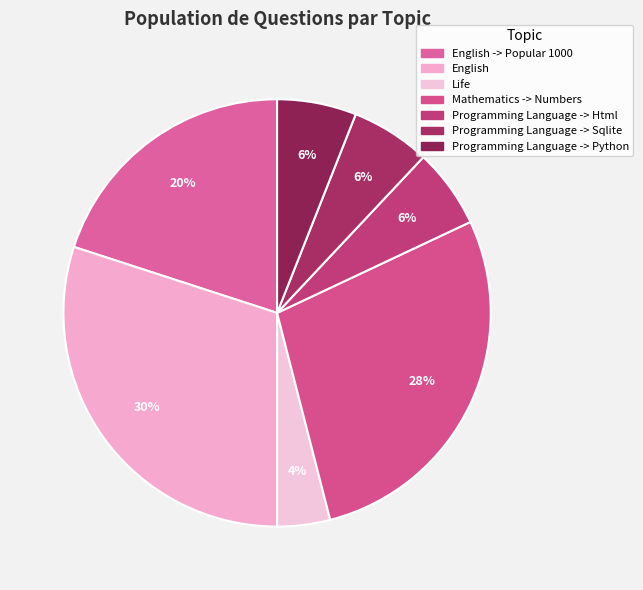

What percentage do English -> Popular 1000 and Programming Language -> Sqlite together represent?

26.0%